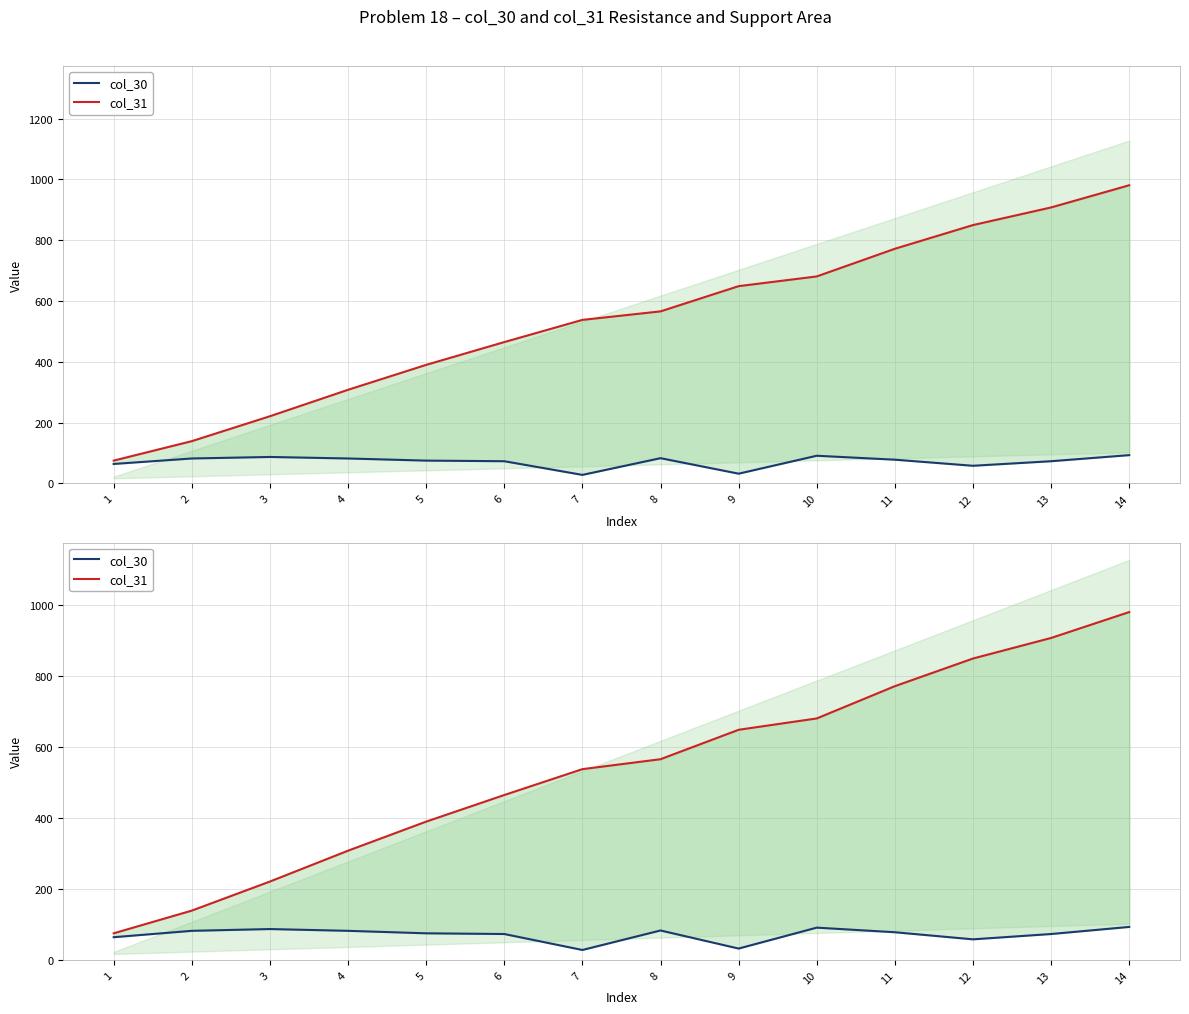

True or false: col_30 and col_31 cross at least once.

False